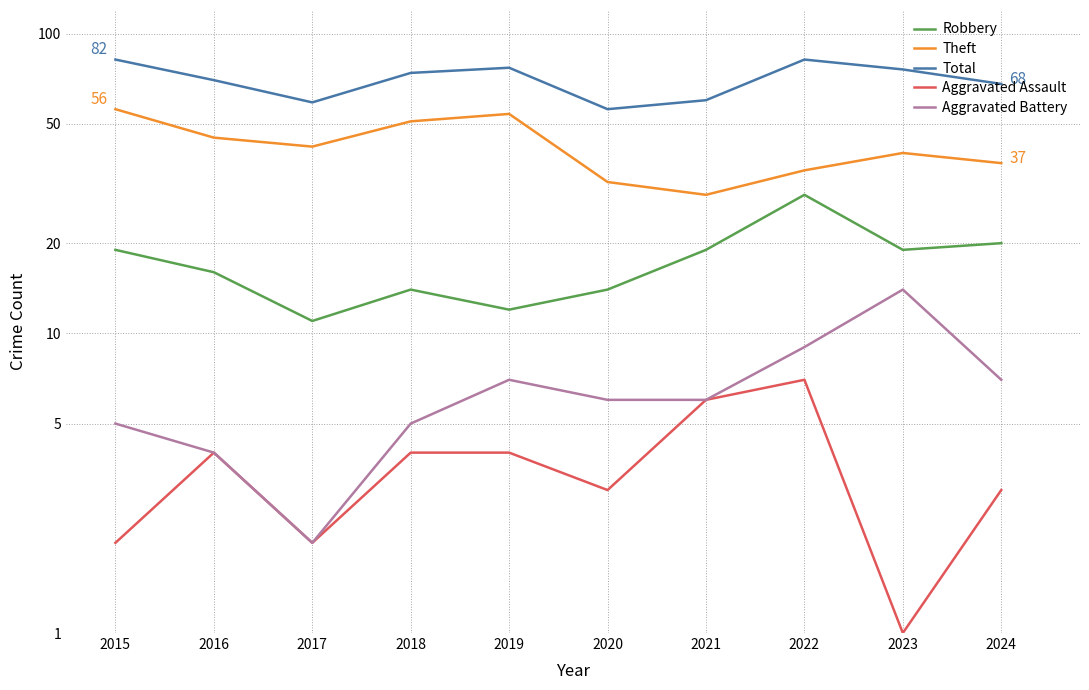

At which category is the sum across all series the highest?

2015